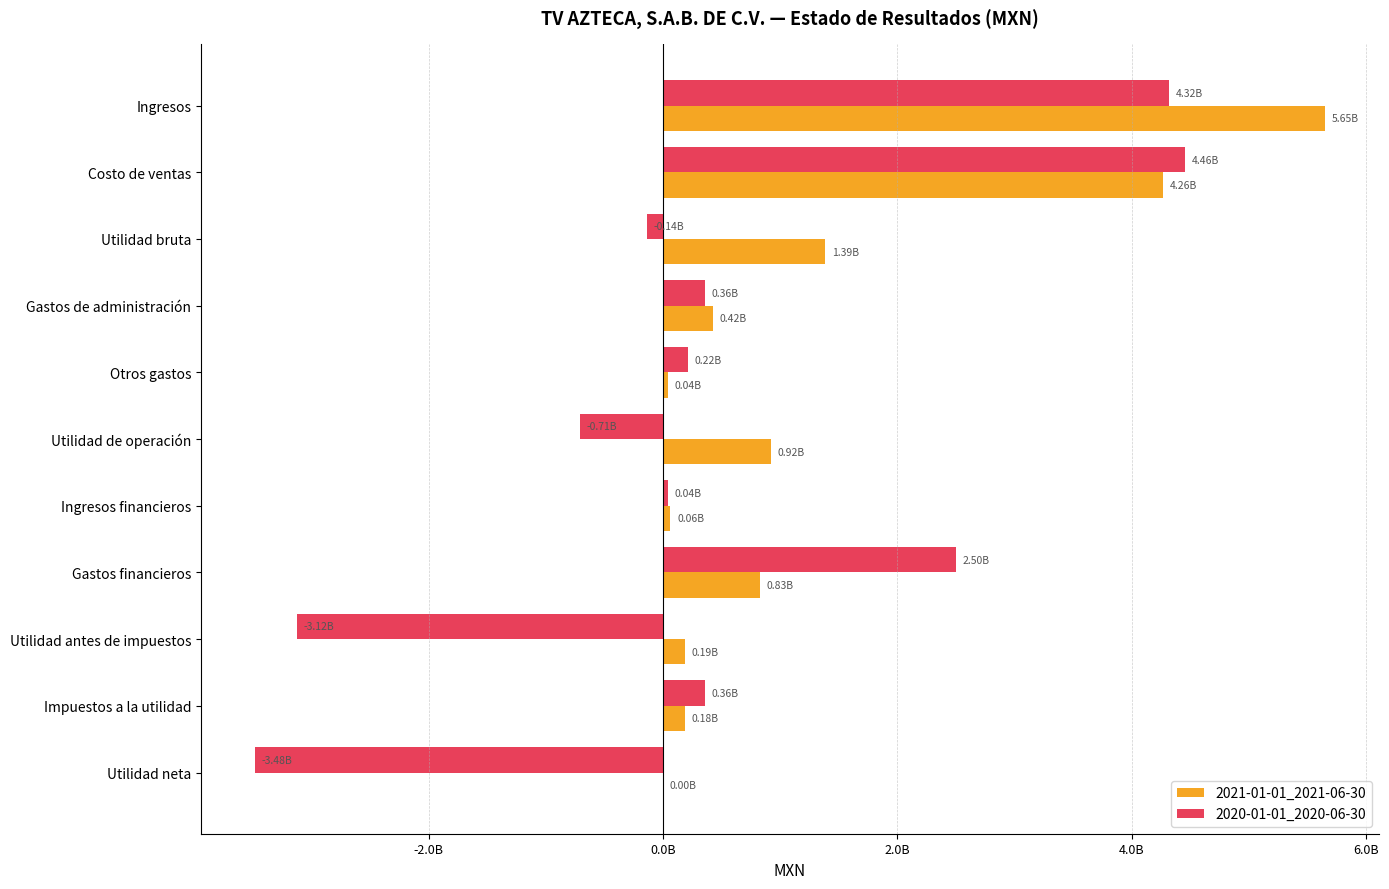

What is the difference between the maximum and minimum values in the 2020-01-01_2020-06-30 series?

7939823000